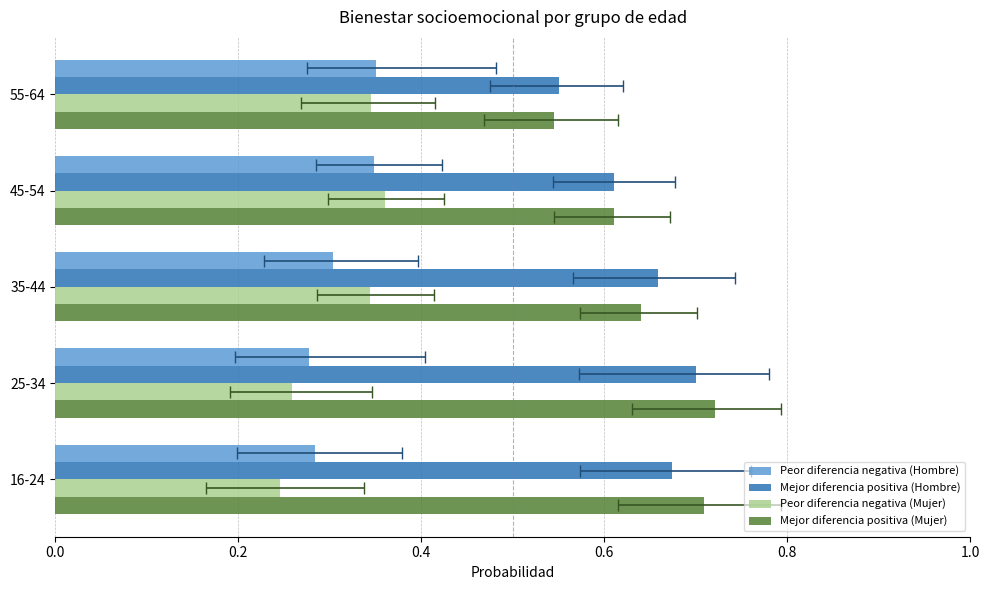

Between 0.0 and 0.8, which is larger?

0.8